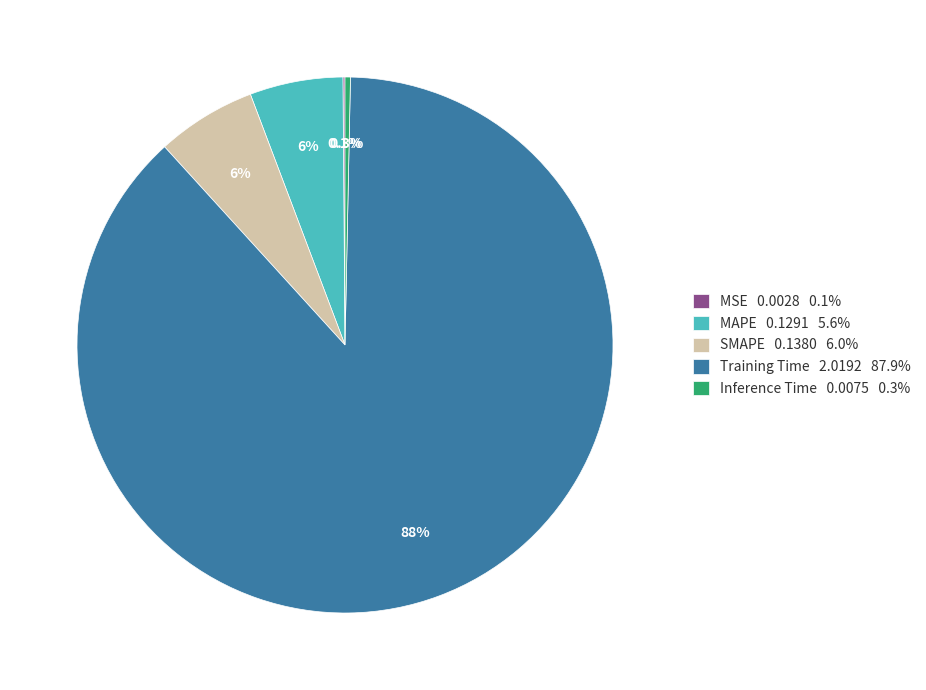

Does MAPE represent more than half of the total?

No